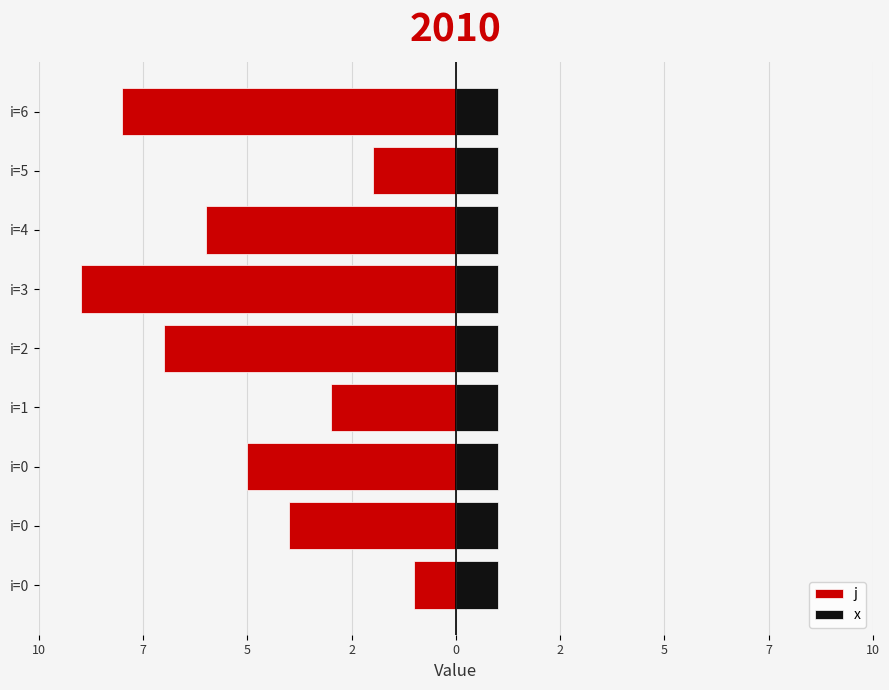

Reading left to right, what are all the values shown in this chart?

j: -1.0	-4.0	-5.0	-3.0	-7.0	-9.0	-6.0	-2.0	-8.0
x: 0.8	0.8	0.8	0.8	0.8	0.8	0.8	0.8	0.8